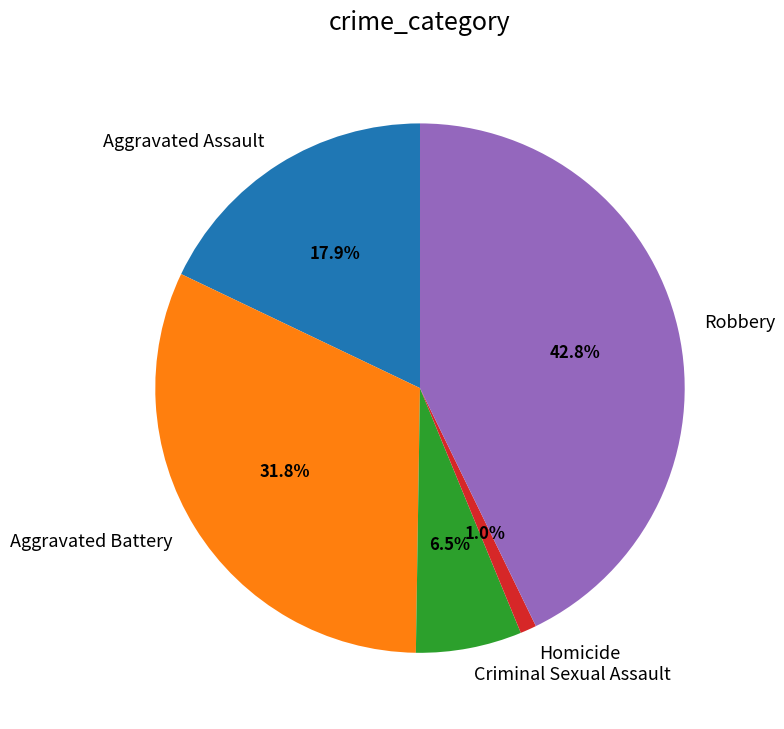

Count the number of slices in the pie.

5